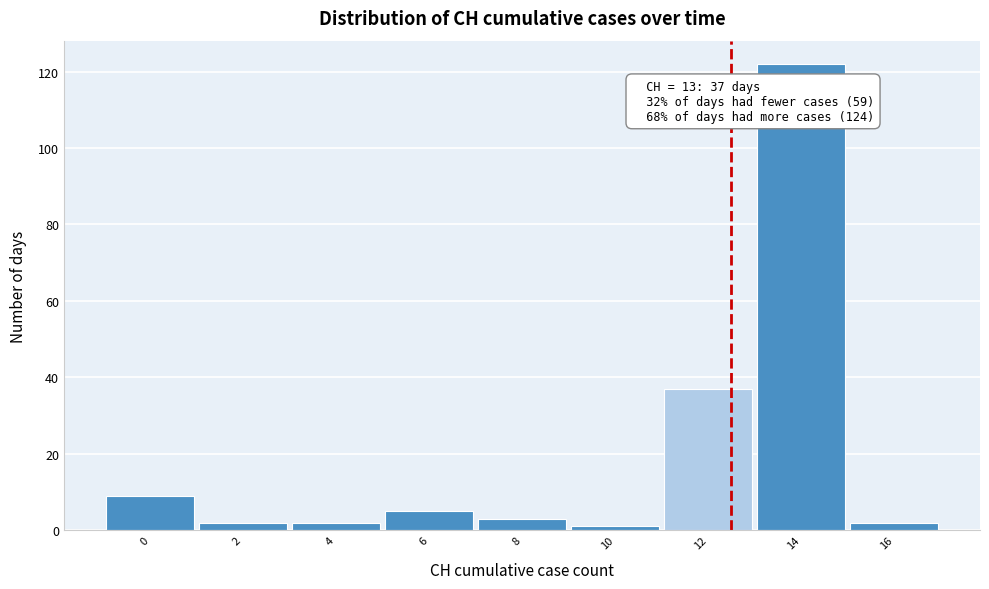

Reading right to left, list all the values displayed in this chart.

16=2	14=122	12=37	10=1	8=3	6=5	4=2	2=2	0=9